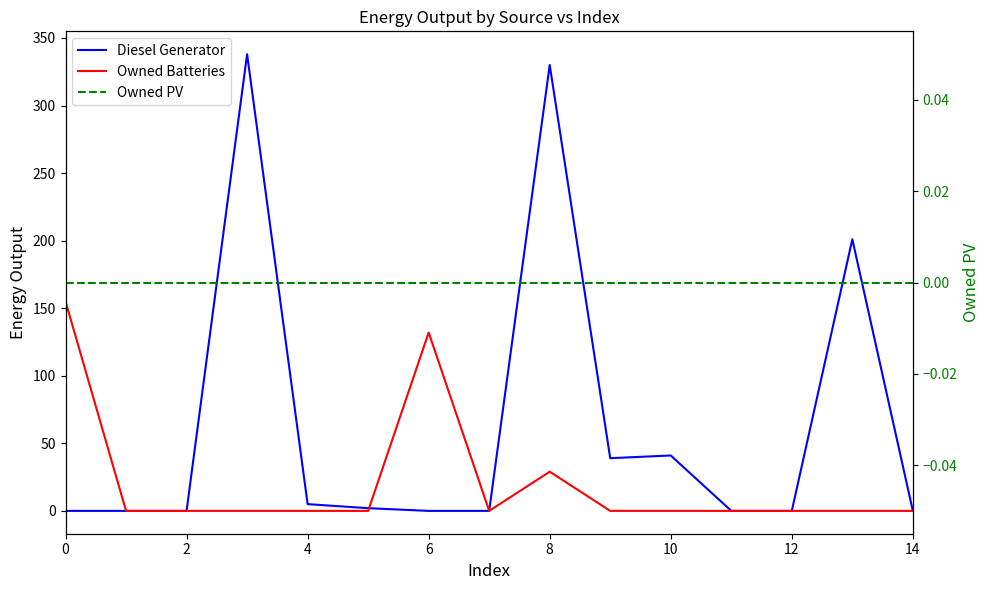

True or false: Owned PV and Owned Batteries cross at least once.

False